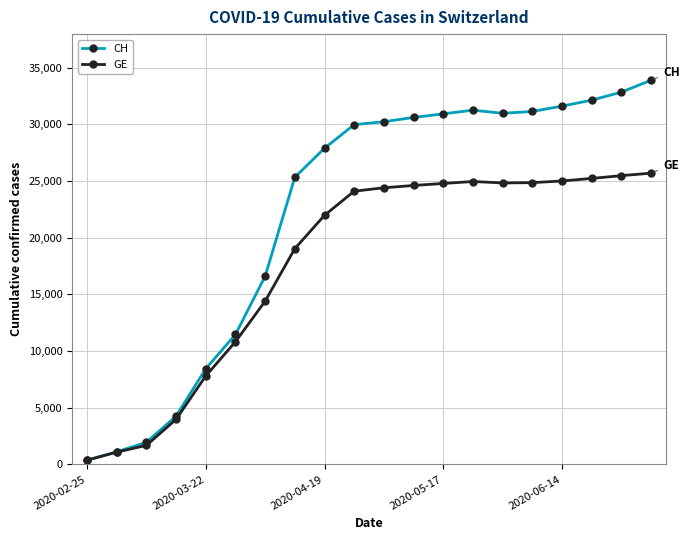

Rank the series by their maximum value, from lowest to highest.

GE, CH